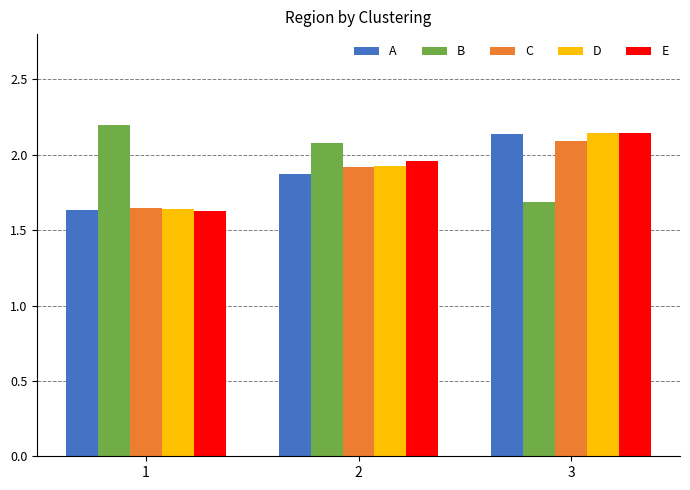

Which label corresponds to the smallest value in the chart?

1